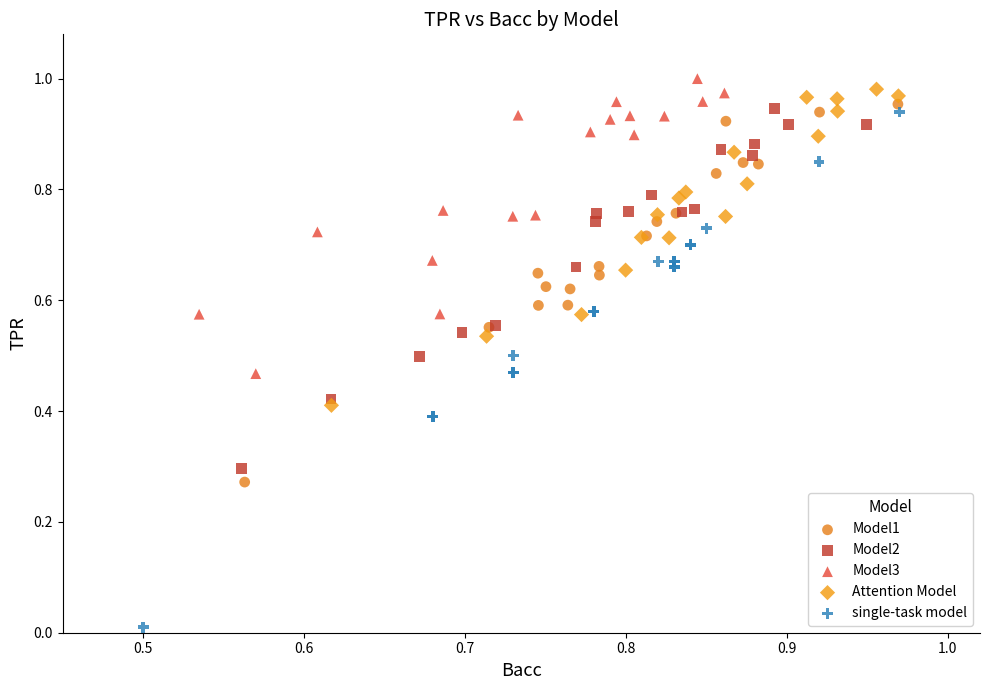

What are all the series names shown in the legend?

Model1, Model2, Model3, Attention Model, single-task model